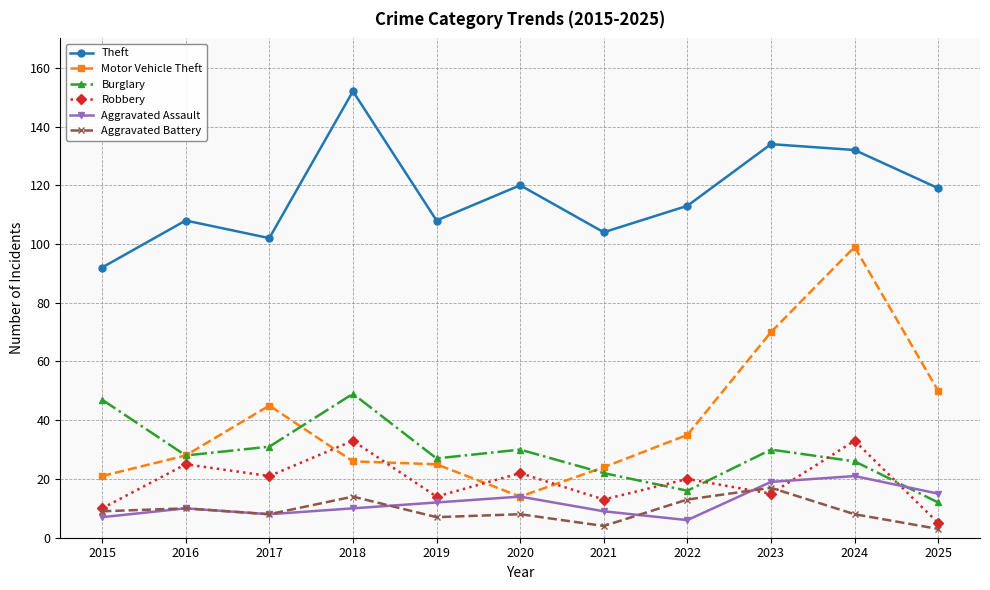

True or false: Burglary and Aggravated Assault cross at least once.

True